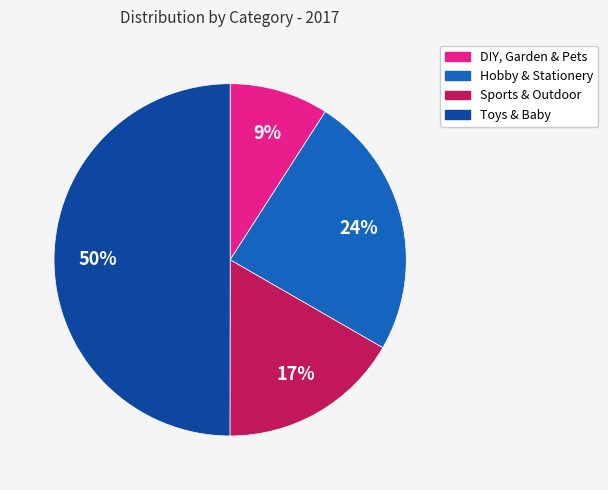

Approximately how many times larger is the value at DIY, Garden & Pets compared to Sports & Outdoor?

0.5